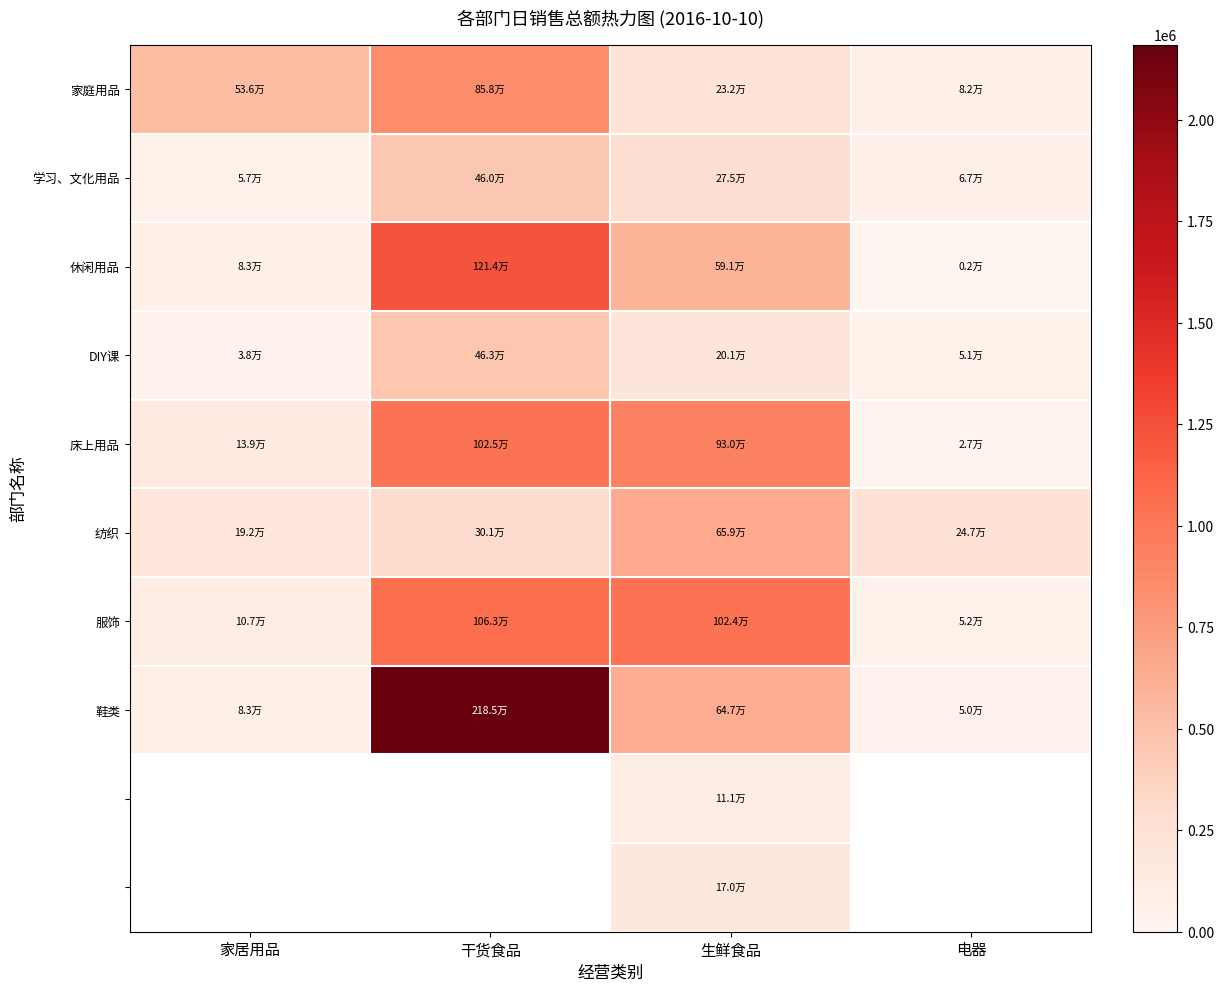

Between 家居用品 and 生鲜食品, which series saw the biggest shift?

服饰